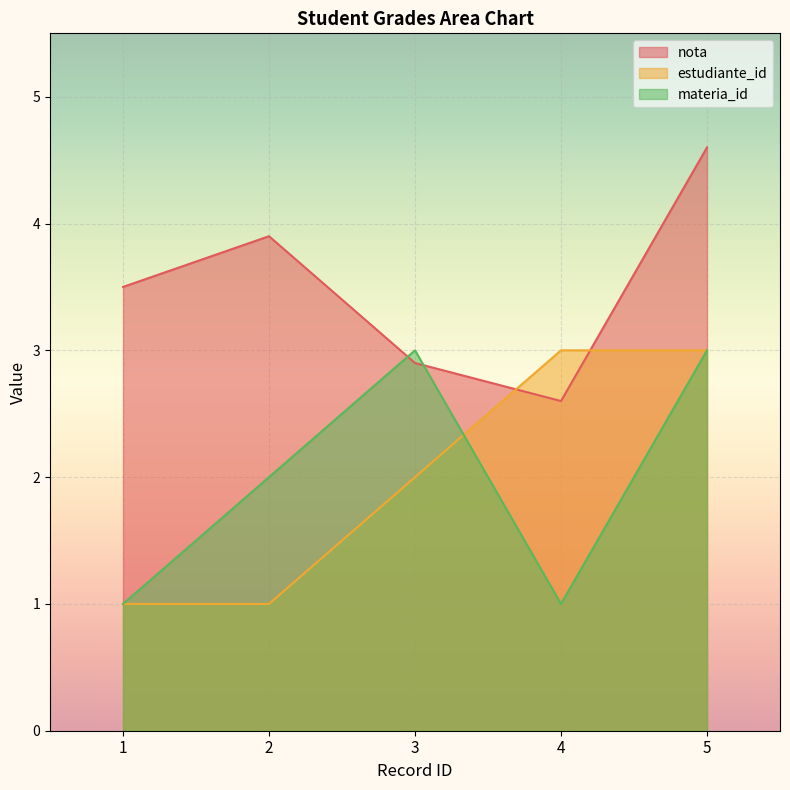

The materia_id series shows 3.0 at 3. True or false?

True